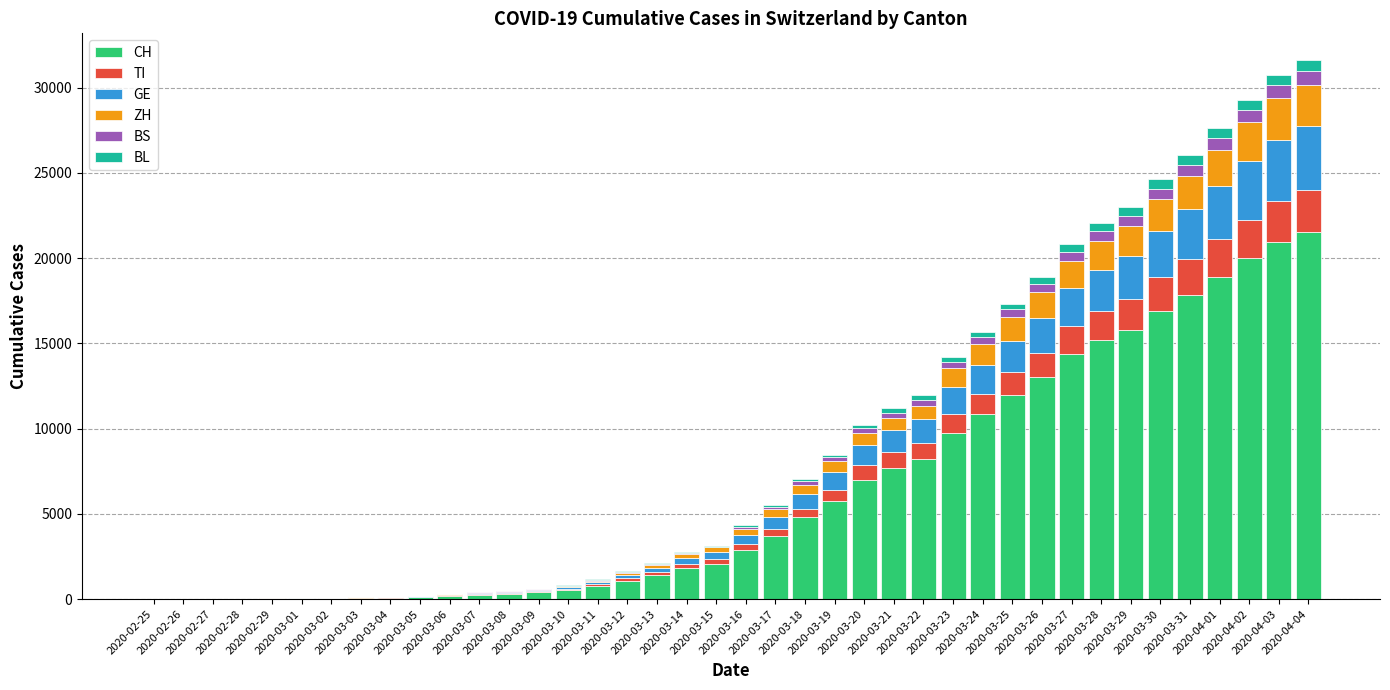

What is the maximum value for CH?

21530